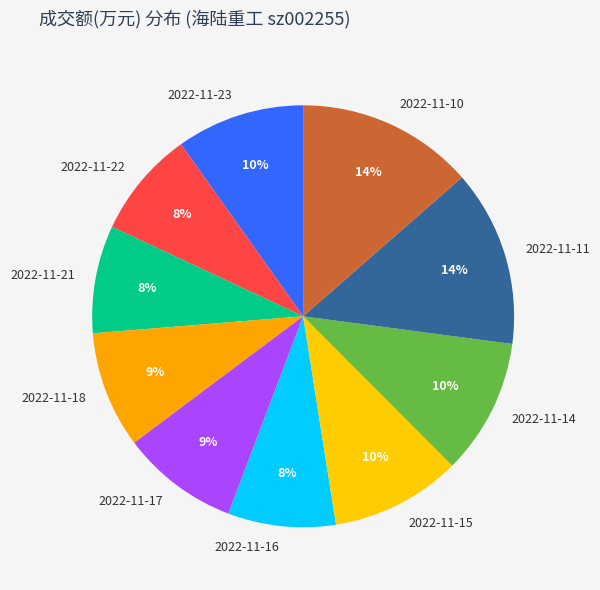

Is the sum of 2022-11-22 and 2022-11-21 greater than half?

No